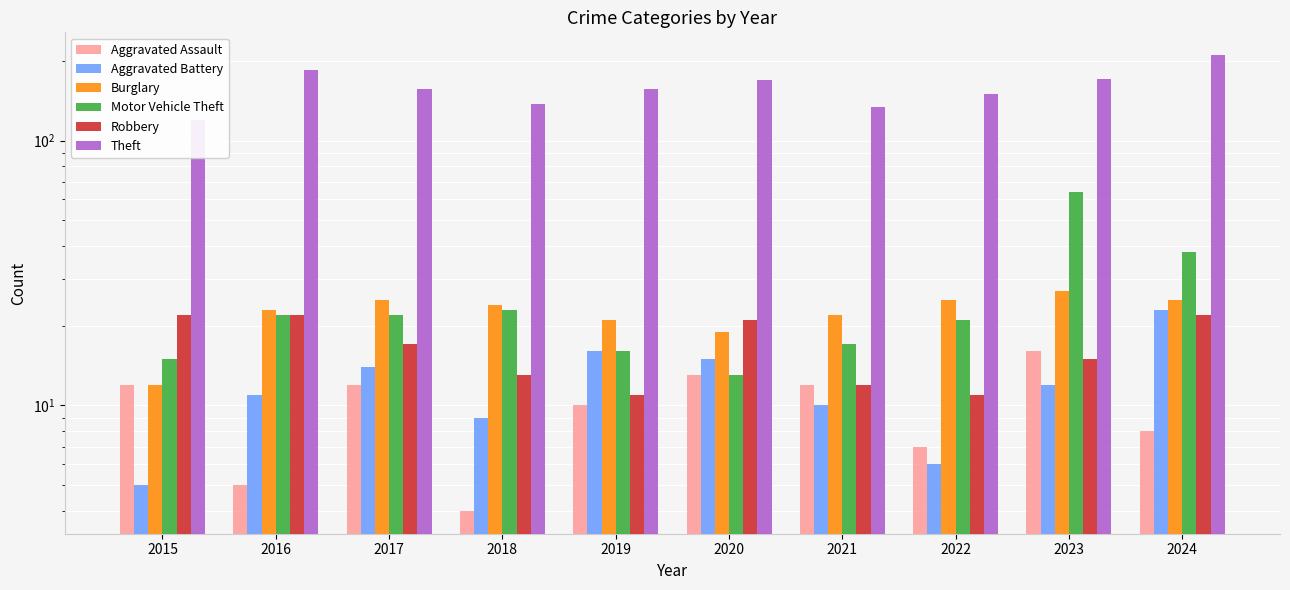

At which category is the sum across all series the highest?

2024